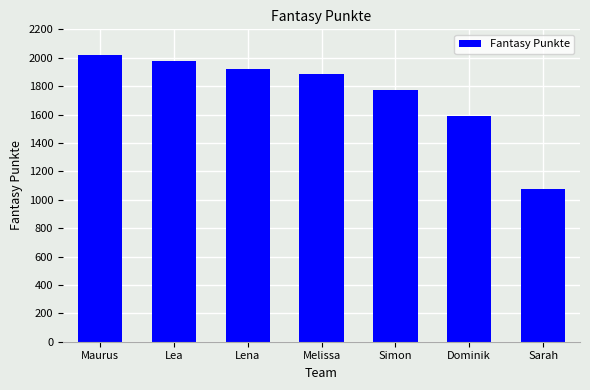

Approximately how many times larger is the value at Simon compared to Maurus?

0.9